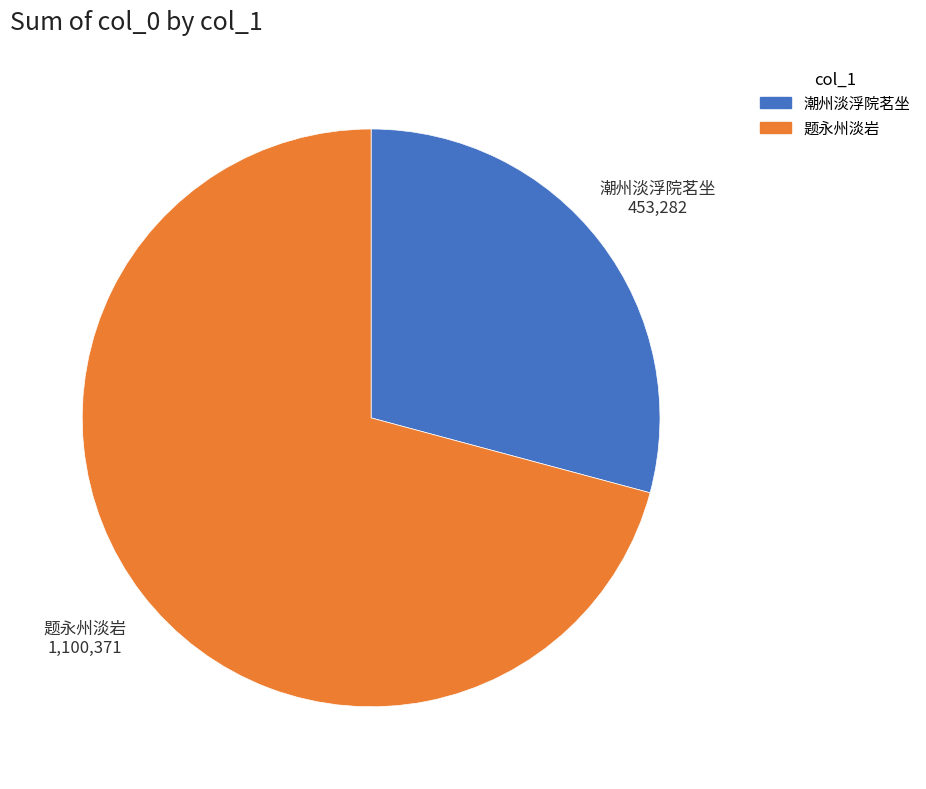

Which slice is the largest?

题永州淡岩